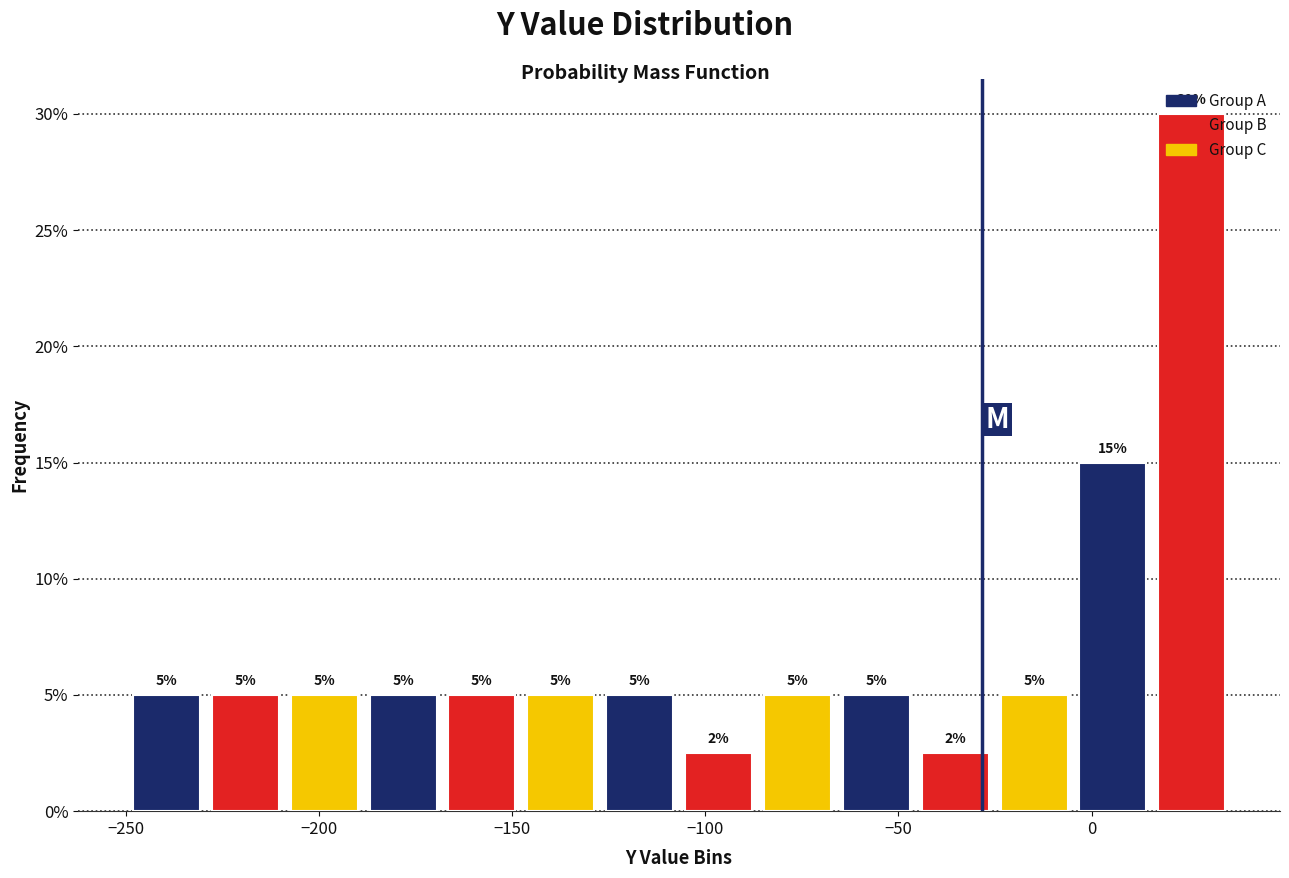

Which range on the x-axis has the tallest bar?

15 to 35